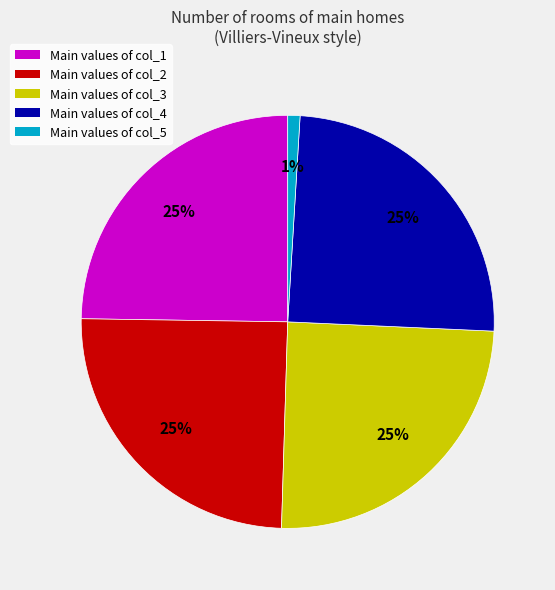

To the nearest percent, what is the average slice percentage?

20%